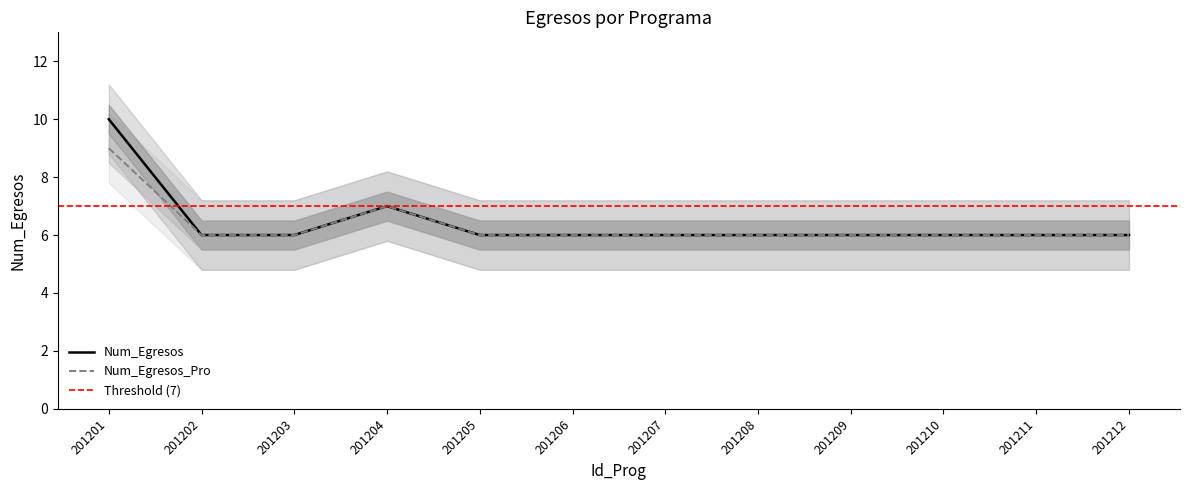

How many categories are shown in the chart?

12